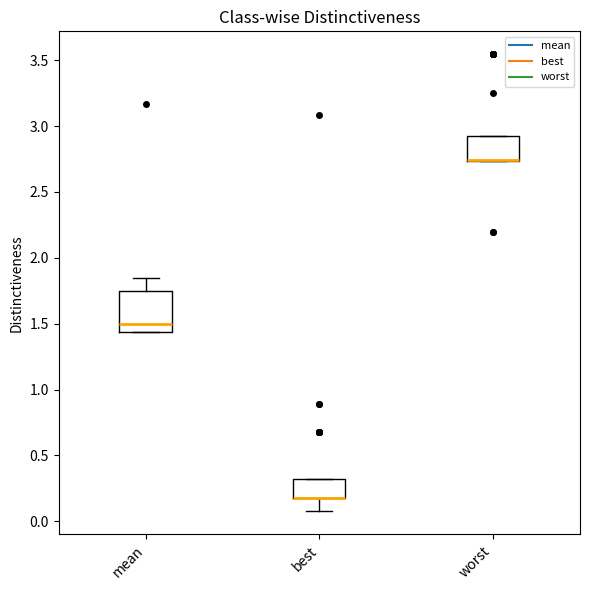

Reading left to right, read every box against the y-axis: the position of its median line, the range the box covers, and the ends of its whiskers. The values are not printed on the chart, so give them approximately, as read against the axis.

mean: median 1.50, box 1.45 to 1.75, whiskers 1.45 to 1.85
best: median 0.15 (drawn on the box's lower edge), box 0.15 to 0.30, whiskers 0.10 to 0.30
worst: median 2.75 (drawn on the box's lower edge), box 2.75 to 2.95, whiskers 2.75 to 2.95